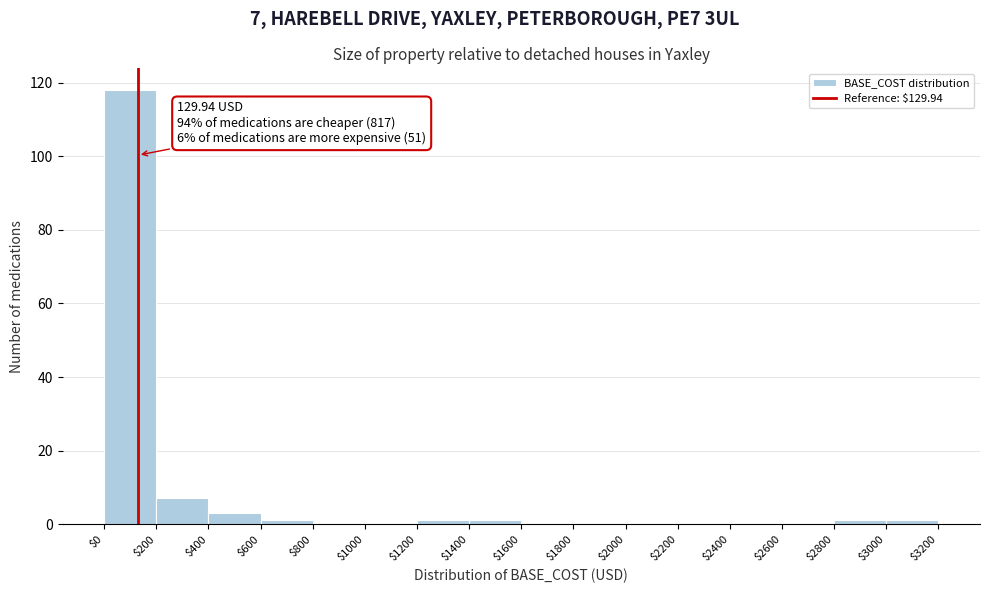

Which range on the x-axis has the tallest bar?

$0 to $200